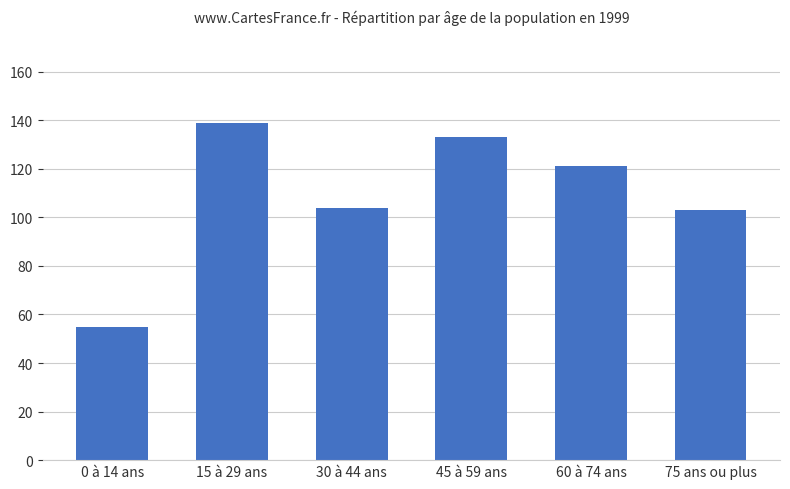

How many values exceed 121?

3